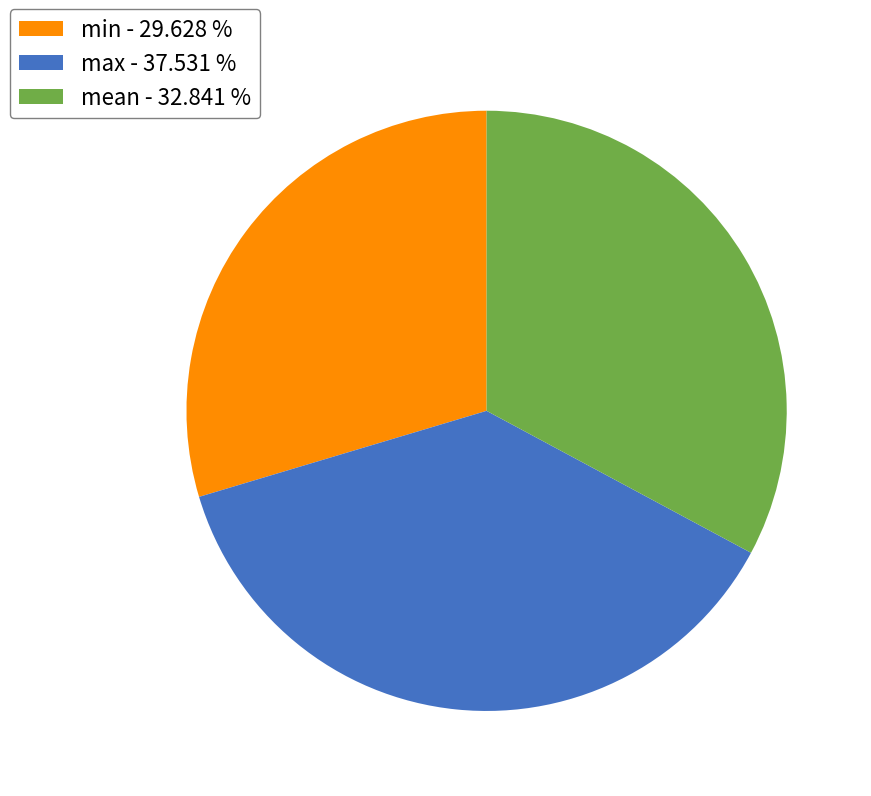

How many segments does this pie chart have?

3